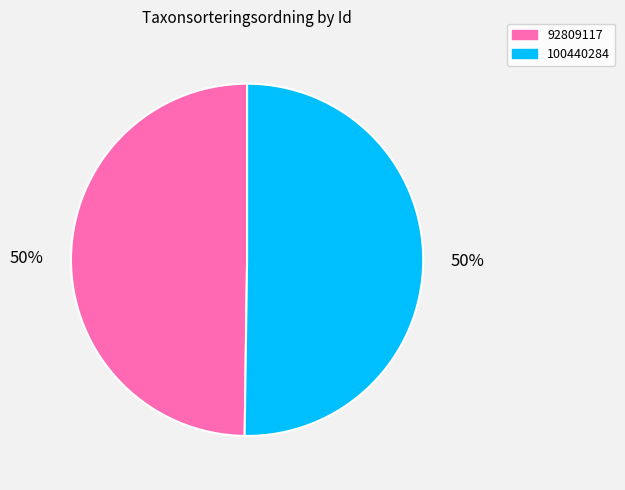

To the nearest percent, what is the average slice percentage?

50%